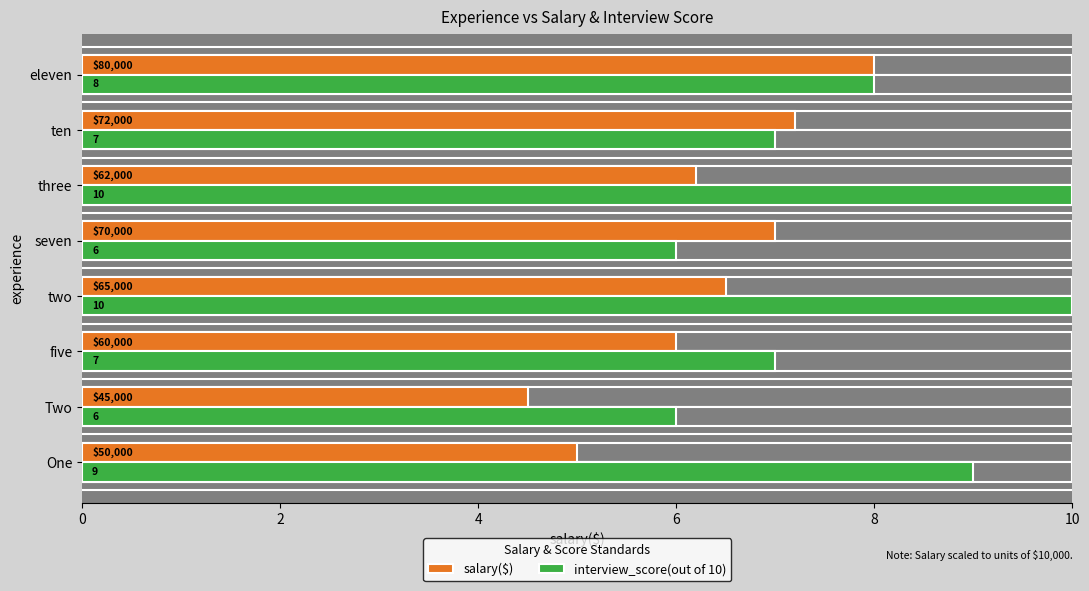

Reading left to right, list all the values displayed in this chart.

salary($): 5.0	4.5	6.0	6.5	7.0	6.2	7.2	8.0
interview_score(out of 10): 9.0	6.0	7.0	10.0	6.0	10.0	7.0	8.0